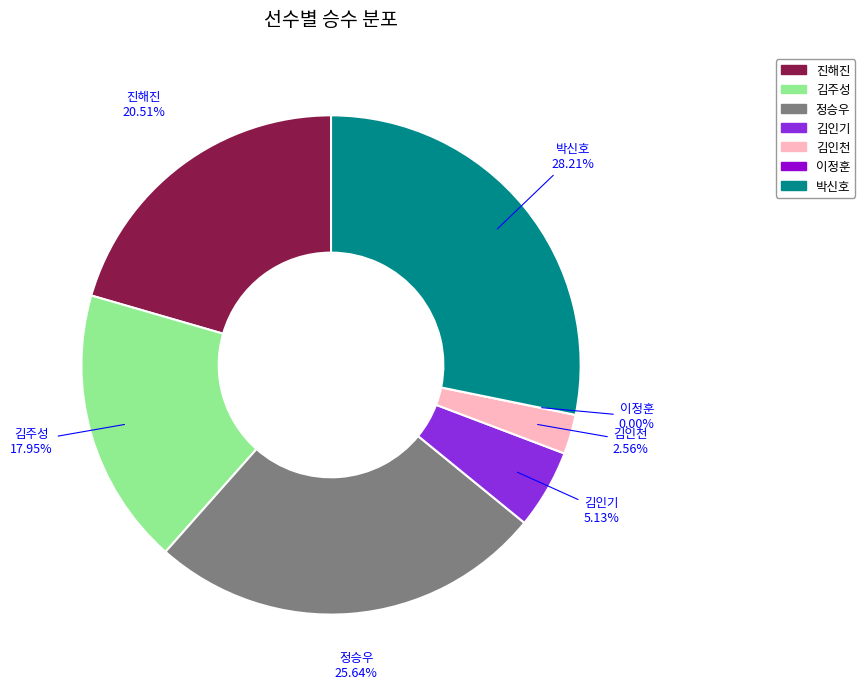

Rank the categories by value from lowest to highest.

이정훈, 김인천, 김인기, 김주성, 진해진, 정승우, 박신호